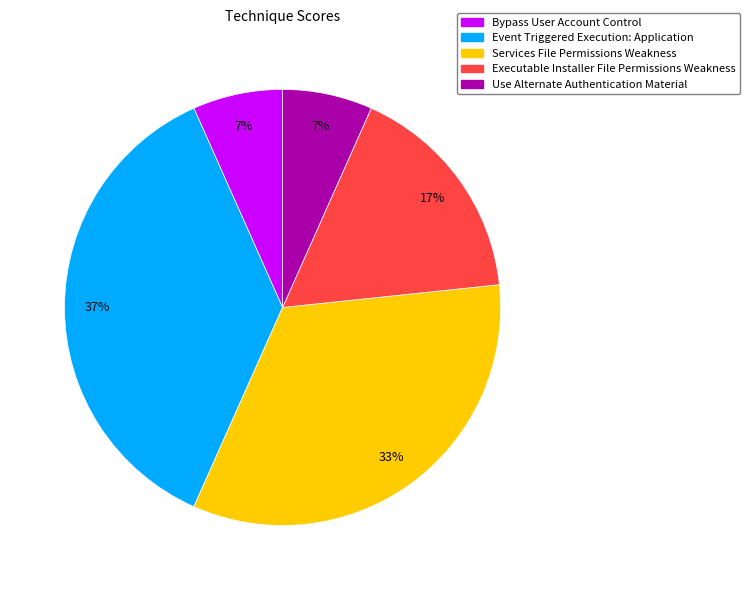

The Bypass User Account Control slice represents 7% of the pie. True or false?

True